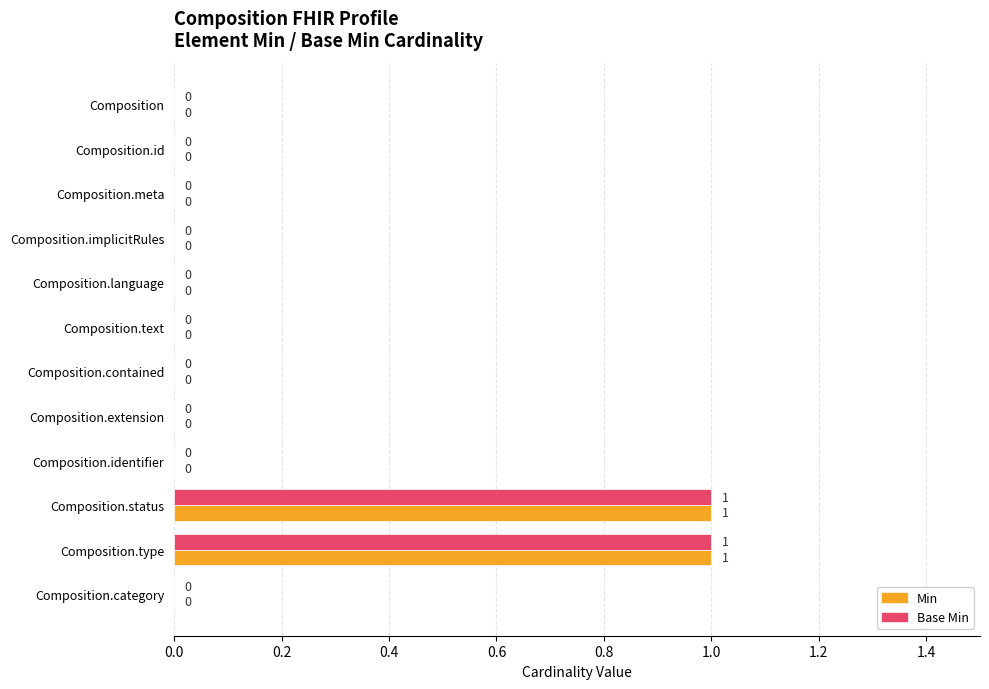

How many Min values are between 0 and 1?

12